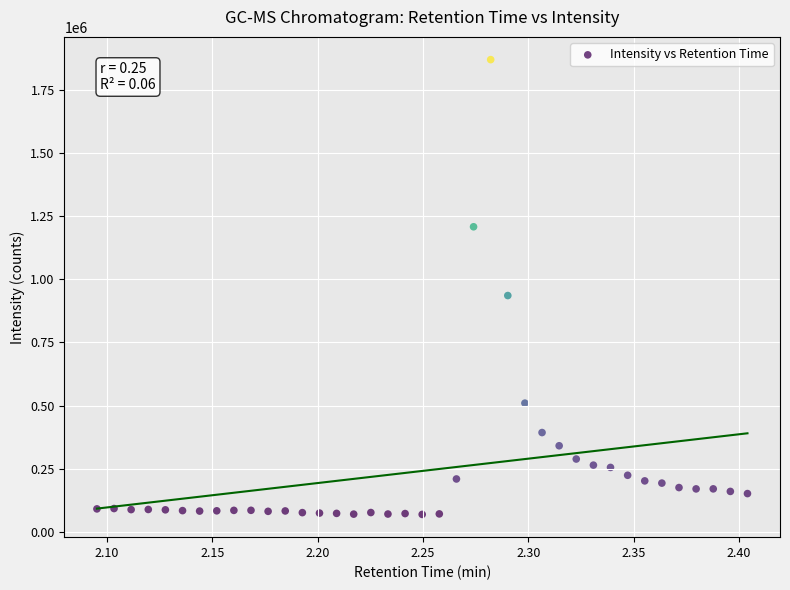

What Y value in the scatter plot is closest to 969321?

935611